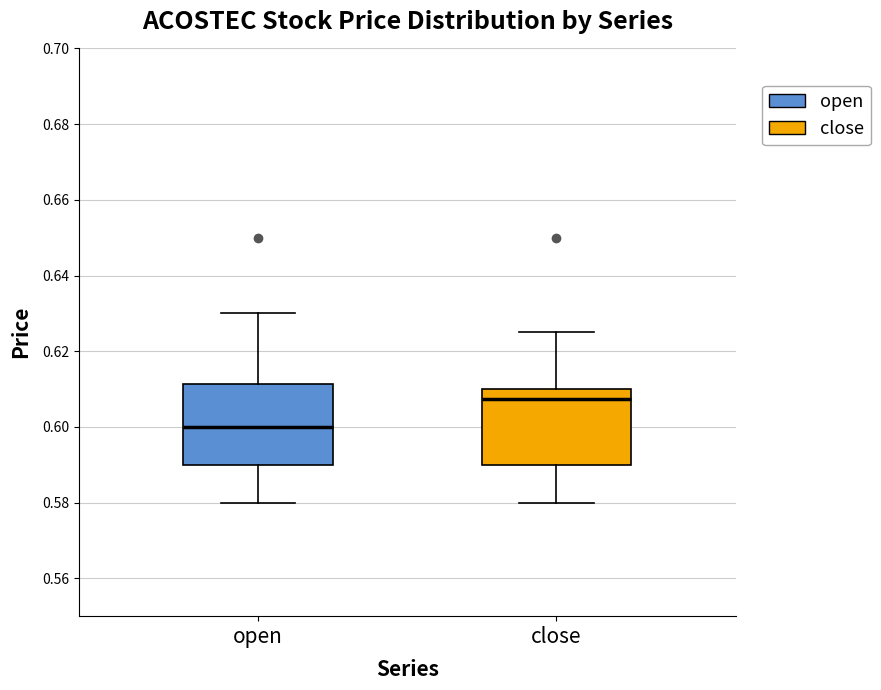

Which box has the highest median line?

close